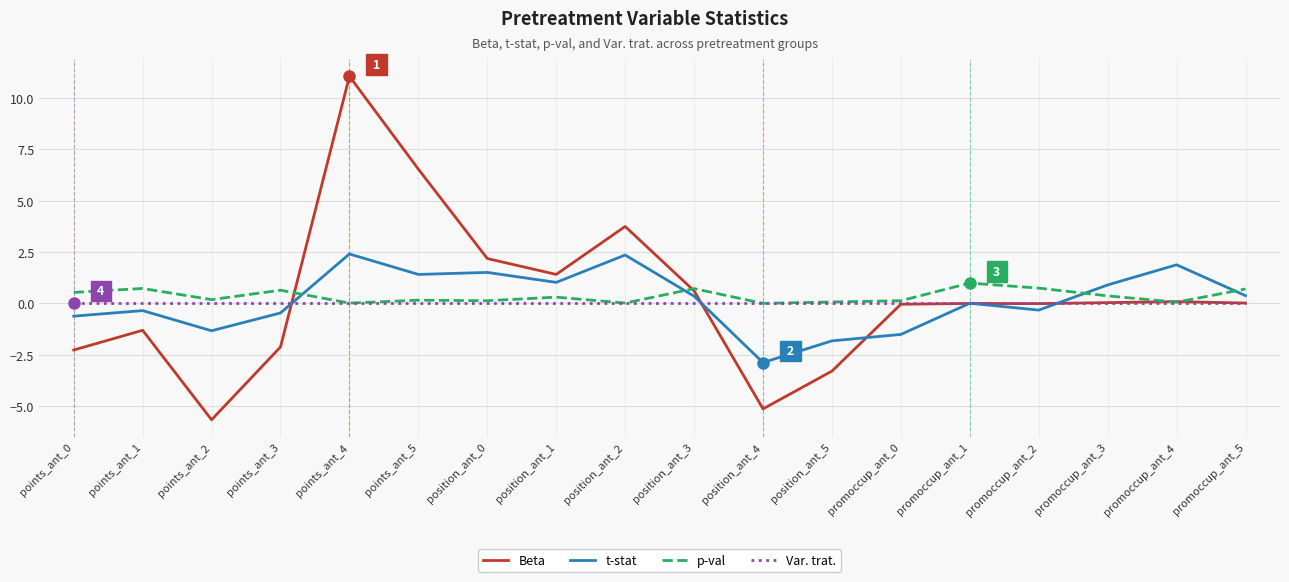

What is the spread (max minus min) of values at points_ant_1?

2.0